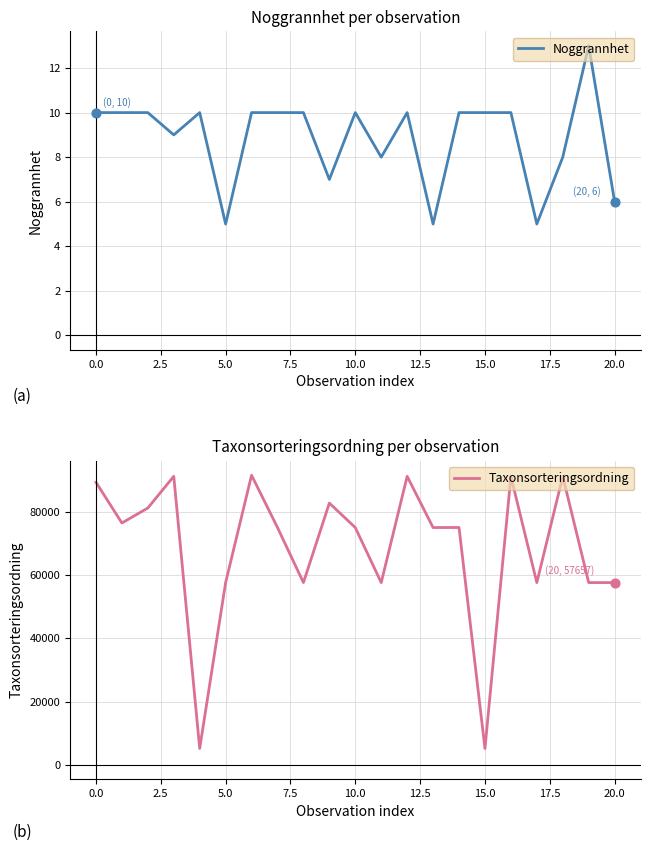

What are all the series names shown in the legend?

Noggrannhet, Taxonsorteringsordning